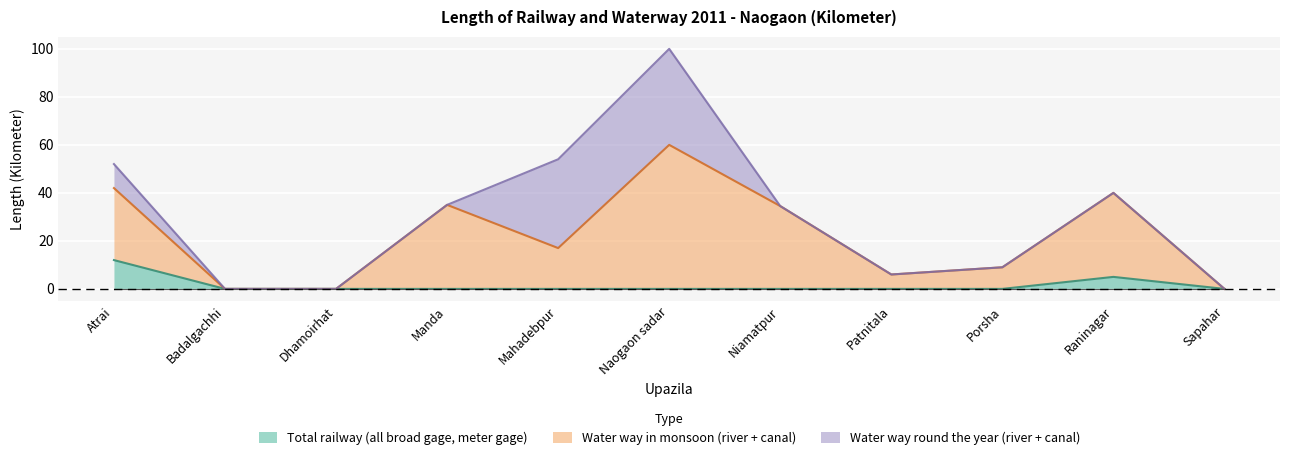

What is the highest value of the Total railway (all broad gage, meter gage) series?

12.0